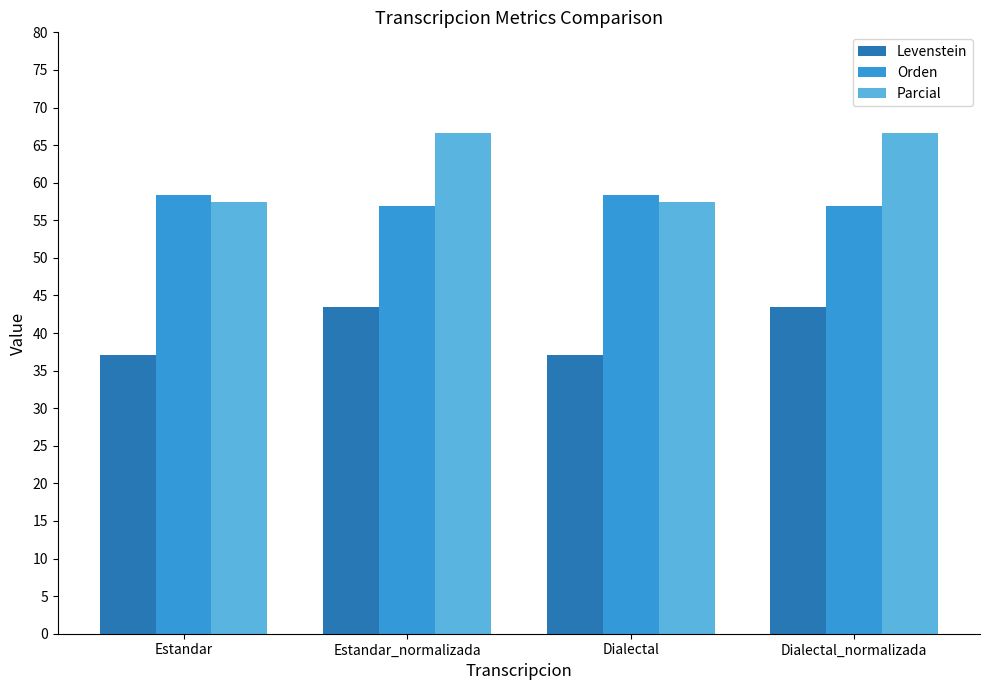

List the series in order of their peak value, lowest first.

Levenstein, Orden, Parcial